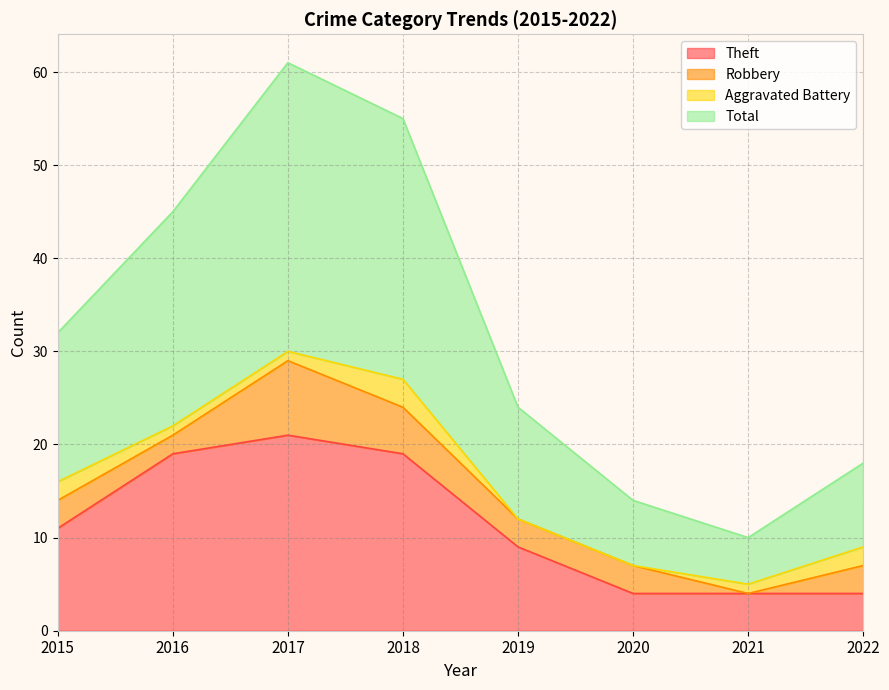

True or false: Theft has a value of 4 at 2020.

True